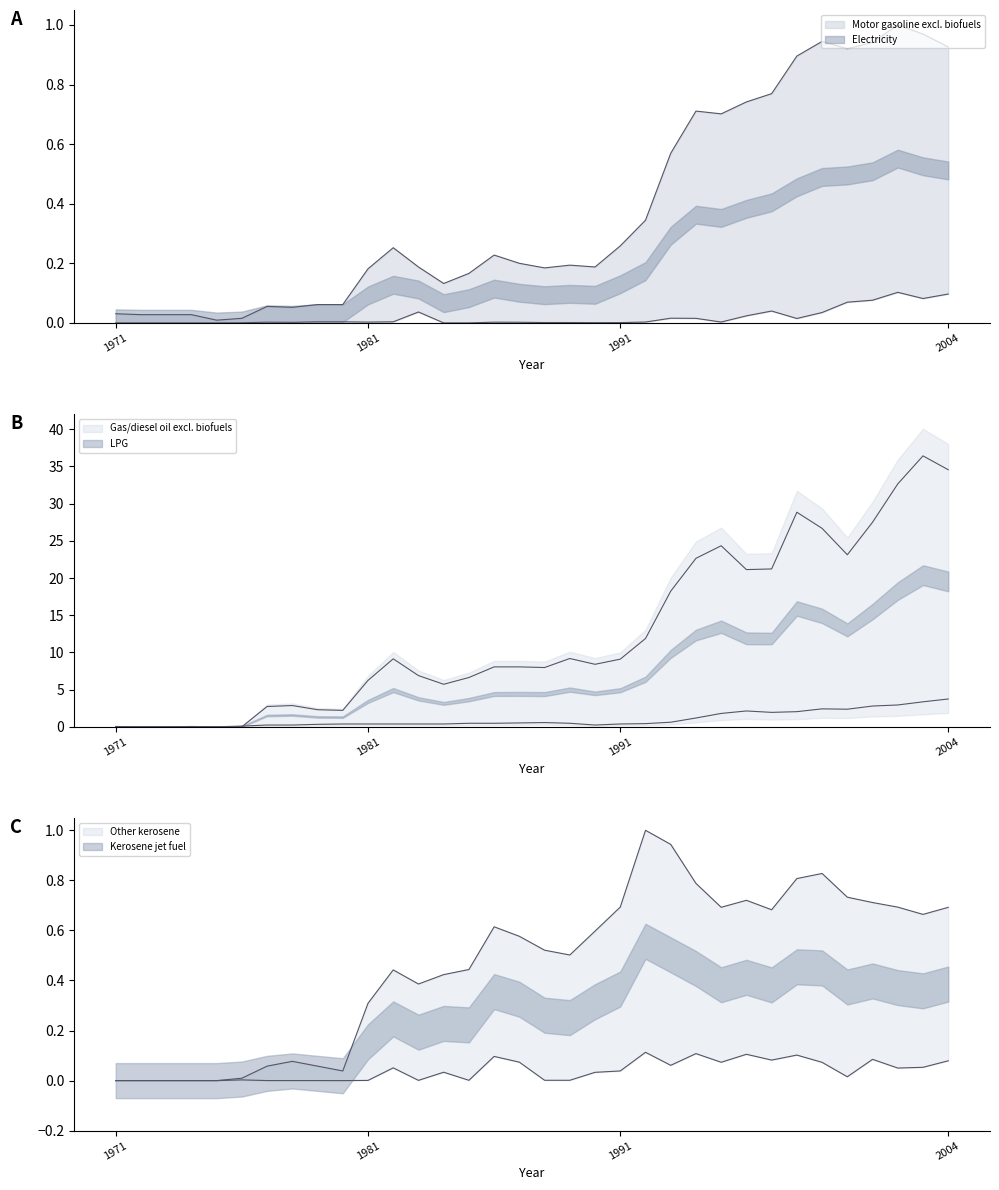

At which label does Electricity reach its peak?

2002